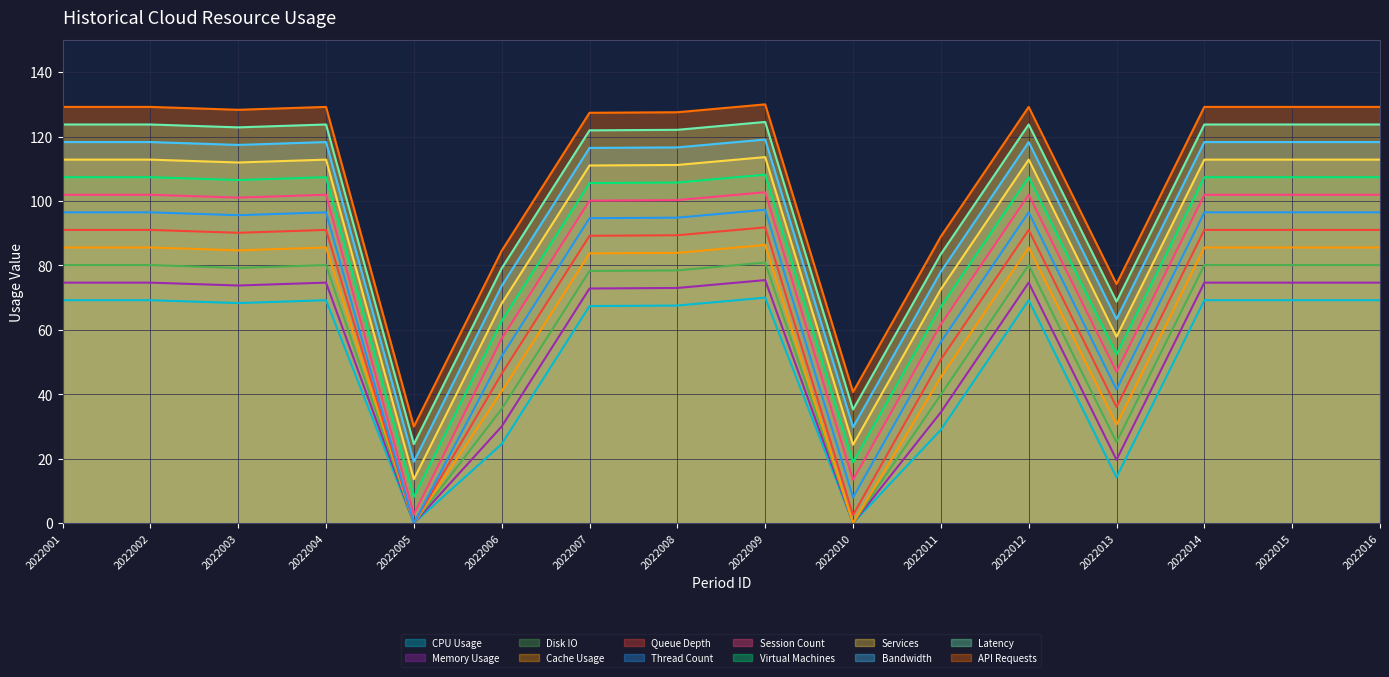

At which category does the data reach its first local peak?

2022002